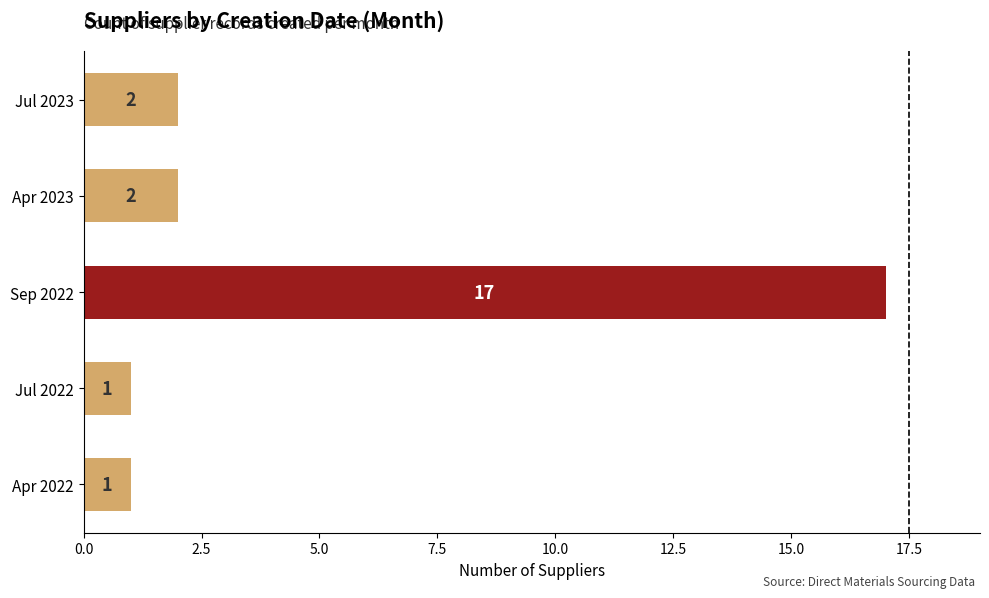

What is the difference between the second highest and second lowest values?

1